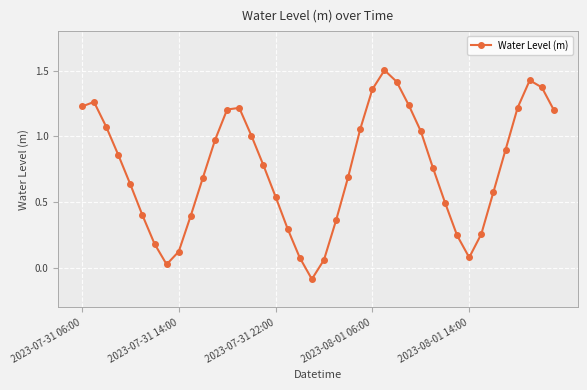

How many lines are shown in the chart?

1